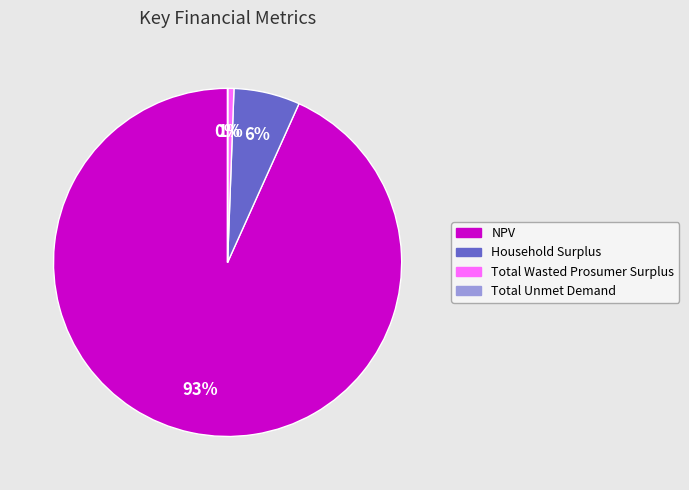

Which has a higher value, NPV or Household Surplus?

NPV